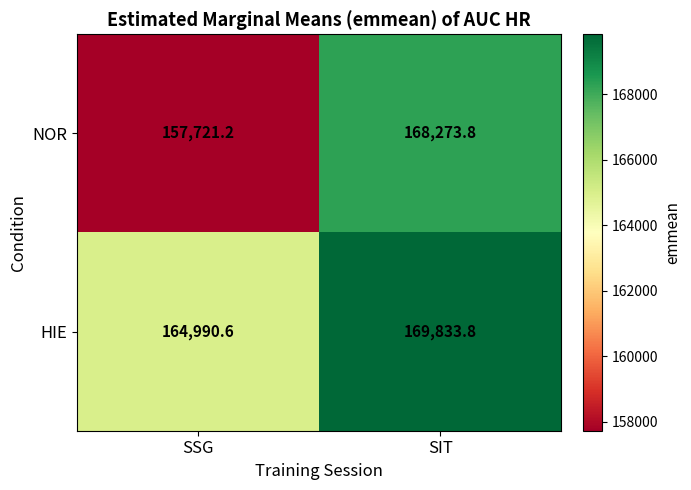

Which label corresponds to the largest value in the chart?

SIT